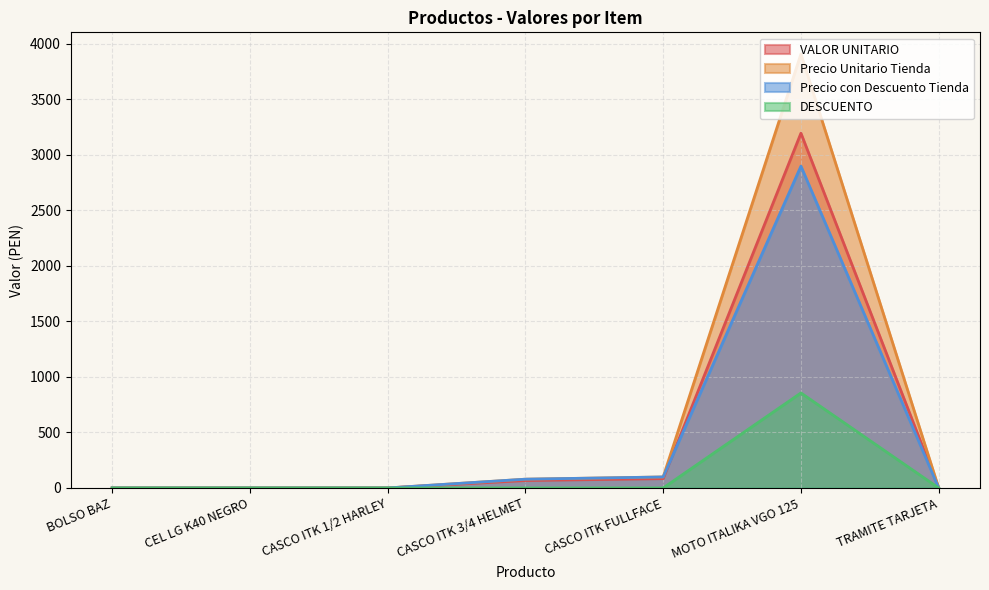

The VALOR UNITARIO series shows -1226.3 at TRAMITE TARJETA. True or false?

False